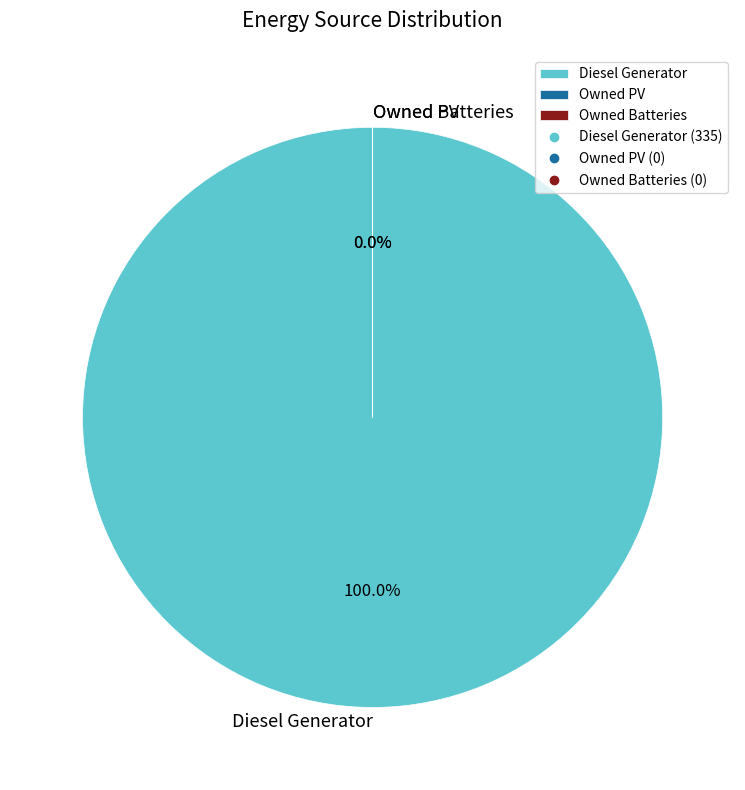

To the nearest percent, what is the average slice percentage?

33%